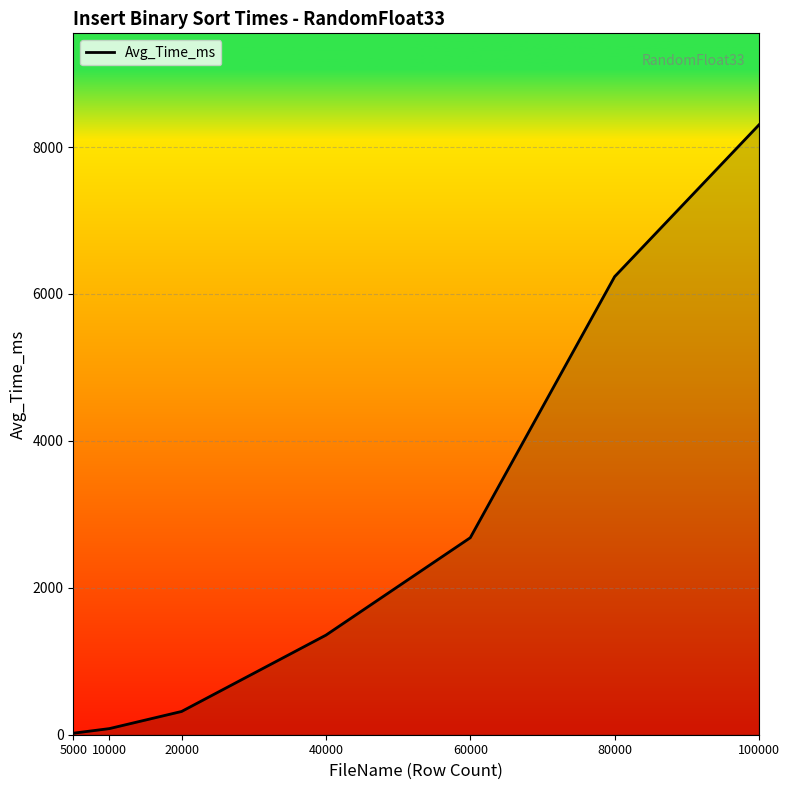

What is the greatest value displayed?

8302.7